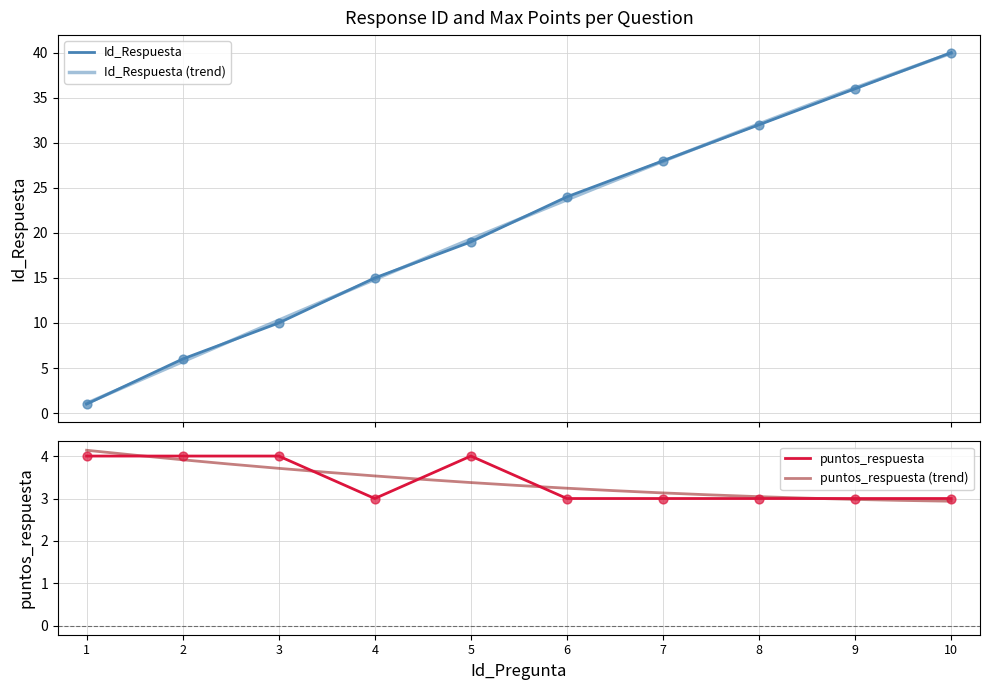

The puntos_respuesta series shows 3 at 7. True or false?

True